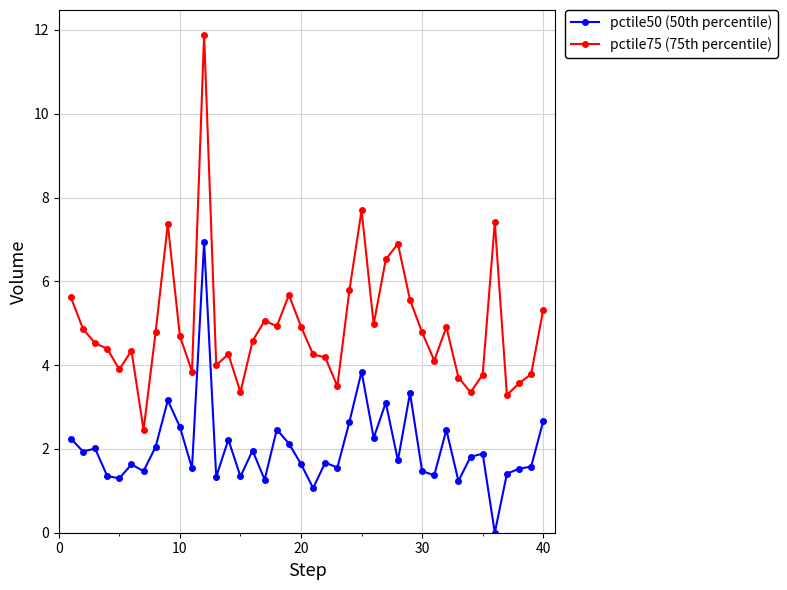

What is the maximum value for pctile50 (50th percentile)?

6.9